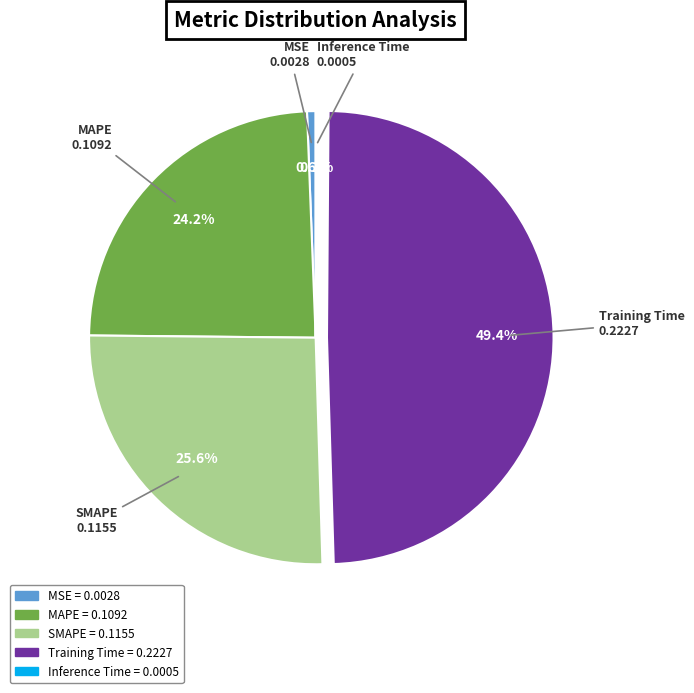

What percentage is NOT represented by SMAPE?

74.4%